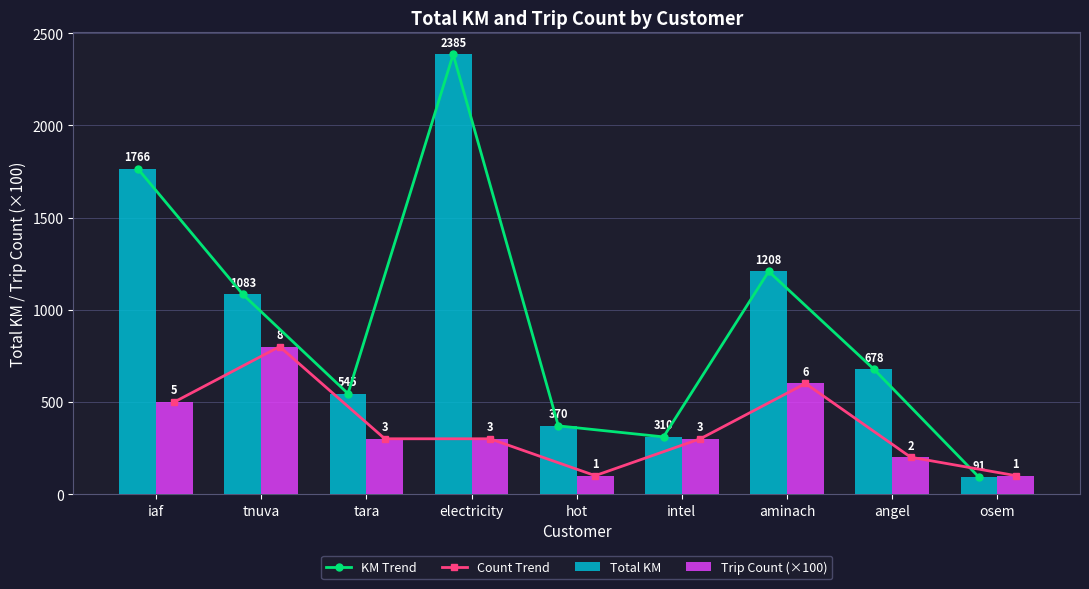

How many series are shown in this chart?

4